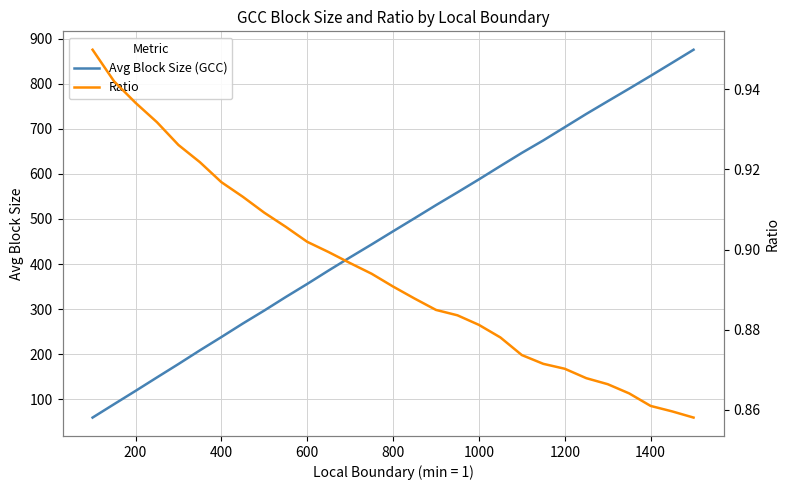

What is the highest value of the Avg Block Size (GCC) series?

875.1